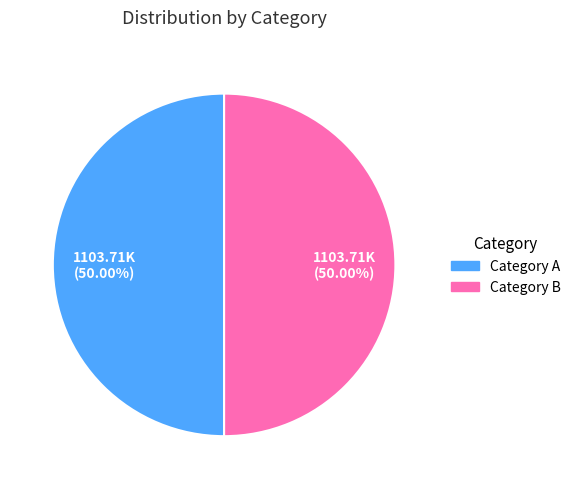

Count the number of slices in the pie.

2